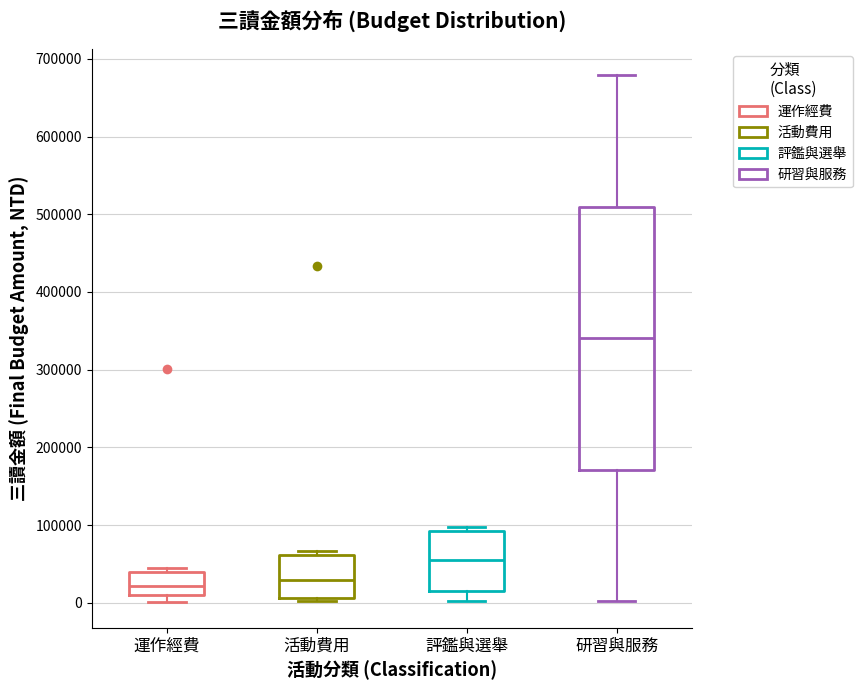

Where is the lower edge of the box for 活動費用 on the y-axis? The values are not printed on the chart, so give them approximately, as read against the axis.

10000